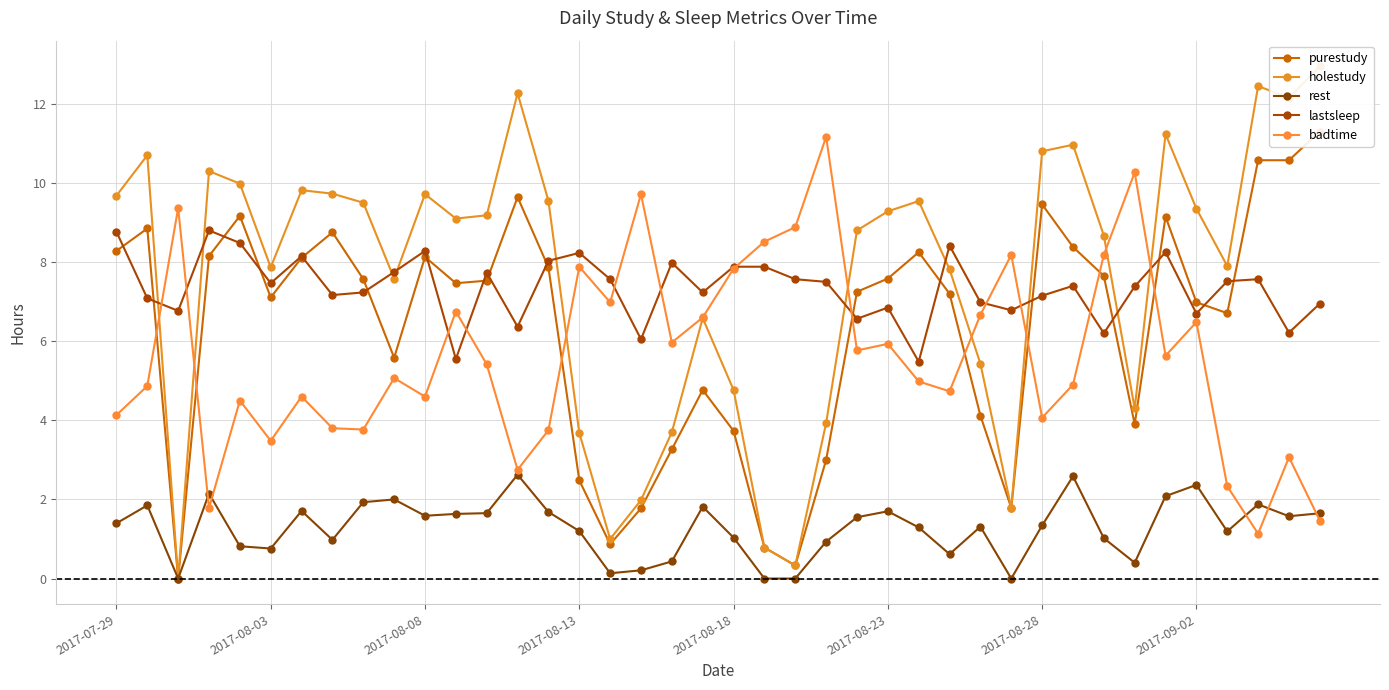

Reading right to left, what are all the values shown in this chart?

purestudy: 11.3	10.6	10.6	6.7	7.0	9.2	3.9	7.7	8.4	9.5	1.8	4.1	7.2	8.2	7.6	7.2	3.0	0.3	0.8	3.7	4.8	3.3	1.8	0.9	2.5	7.9	9.6	7.5	7.5	8.1	5.6	7.6	8.8	8.1	7.1	9.2	8.2	0.0	8.8	8.3
holestudy: 12.9	12.2	12.4	7.9	9.3	11.2	4.3	8.7	11.0	10.8	1.8	5.4	7.8	9.5	9.3	8.8	3.9	0.3	0.8	4.8	6.6	3.7	2.0	1.0	3.7	9.6	12.3	9.2	9.1	9.7	7.6	9.5	9.7	9.8	7.9	10.0	10.3	0.0	10.7	9.7
rest: 1.6	1.6	1.9	1.2	2.4	2.1	0.4	1.0	2.6	1.3	0.0	1.3	0.6	1.3	1.7	1.6	0.9	0.0	0.0	1.0	1.8	0.4	0.2	0.1	1.2	1.7	2.6	1.7	1.6	1.6	2.0	1.9	1.0	1.7	0.8	0.8	2.1	0.0	1.9	1.4
lastsleep: 7.0	6.2	7.6	7.5	6.7	8.2	7.4	6.2	7.4	7.2	6.8	7.0	8.4	5.5	6.8	6.6	7.5	7.6	7.9	7.9	7.2	8.0	6.0	7.6	8.2	8.0	6.4	7.7	5.5	8.3	7.8	7.2	7.2	8.2	7.5	8.5	8.8	6.8	7.1	8.8
badtime: 1.5	3.1	1.1	2.3	6.5	5.6	10.3	8.2	4.9	4.1	8.2	6.7	4.7	5.0	5.9	5.8	11.2	8.9	8.5	7.8	6.6	6.0	9.7	7.0	7.9	3.8	2.8	5.4	6.8	4.6	5.1	3.8	3.8	4.6	3.5	4.5	1.8	9.4	4.9	4.1